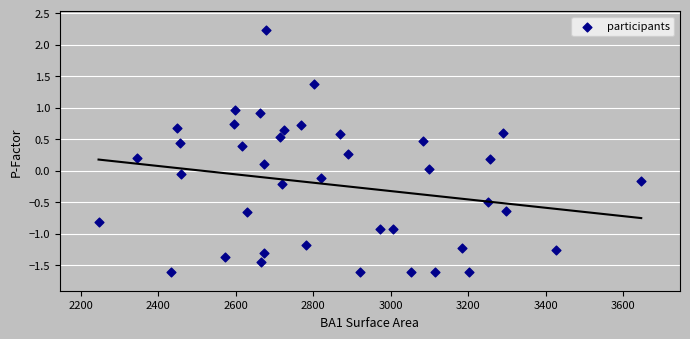

What is the range of Y values (max minus min)?

3.8